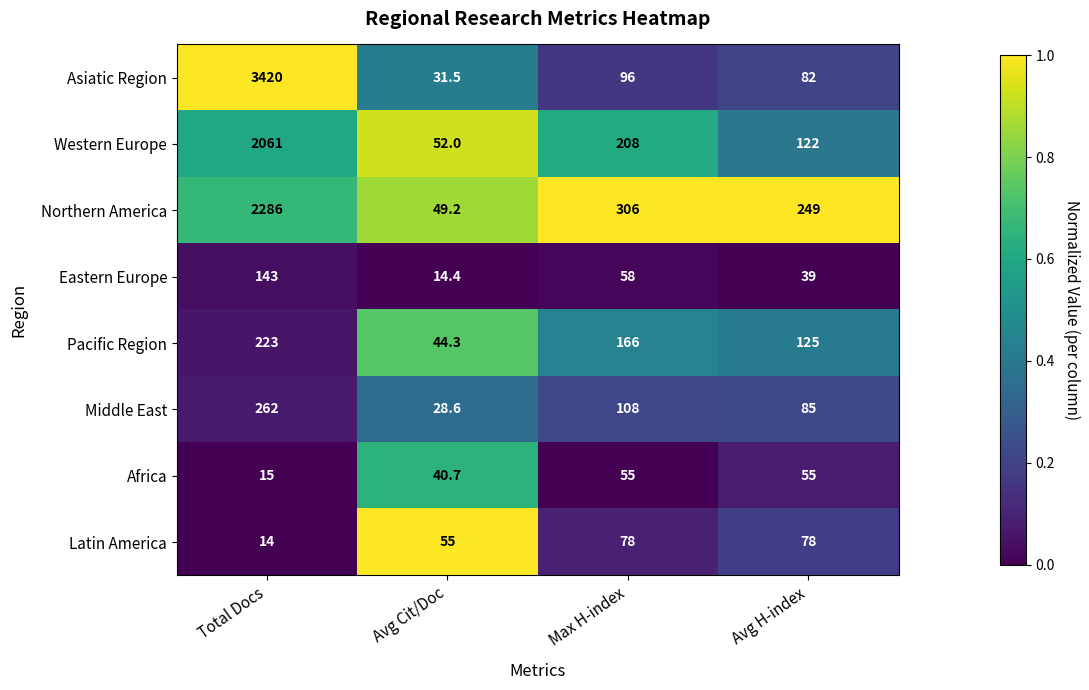

What is the total value across all series at Max H-index?

1075.0